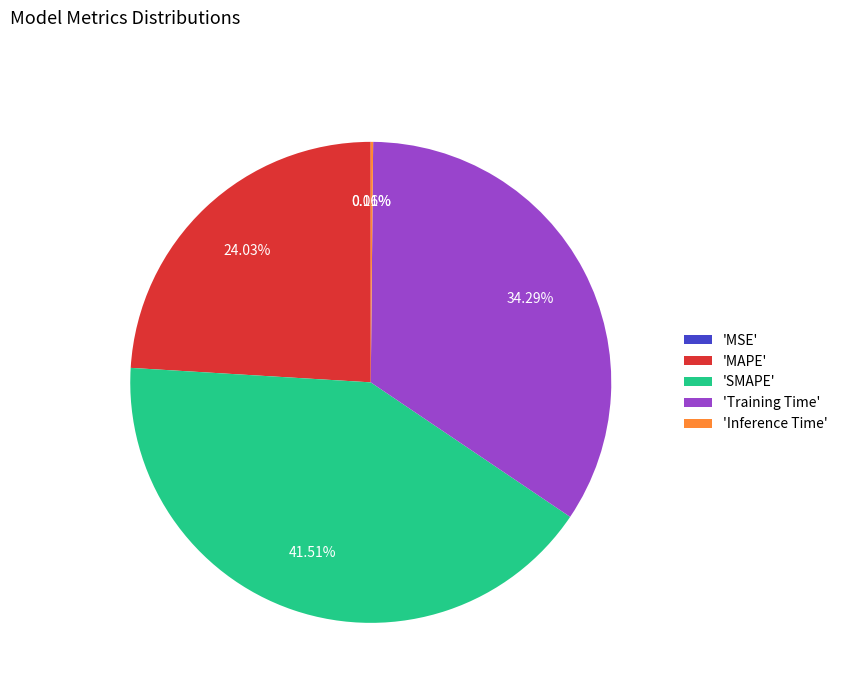

Does 'MAPE' account for over 50% of the chart?

No